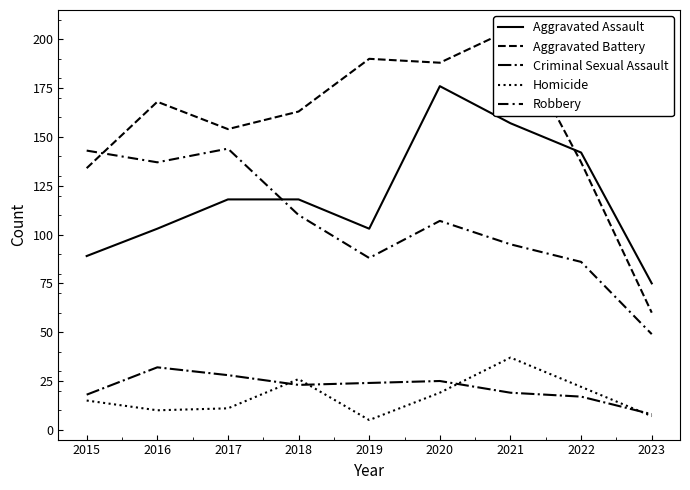

The value of Aggravated Assault at 2023 is 25. True or false?

False